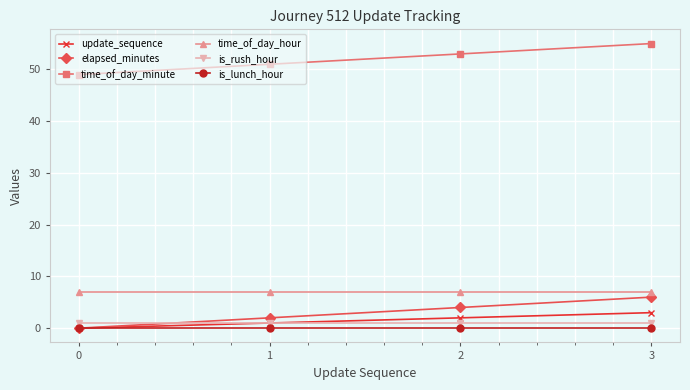

At how many categories does at least one series exceed 45?

4